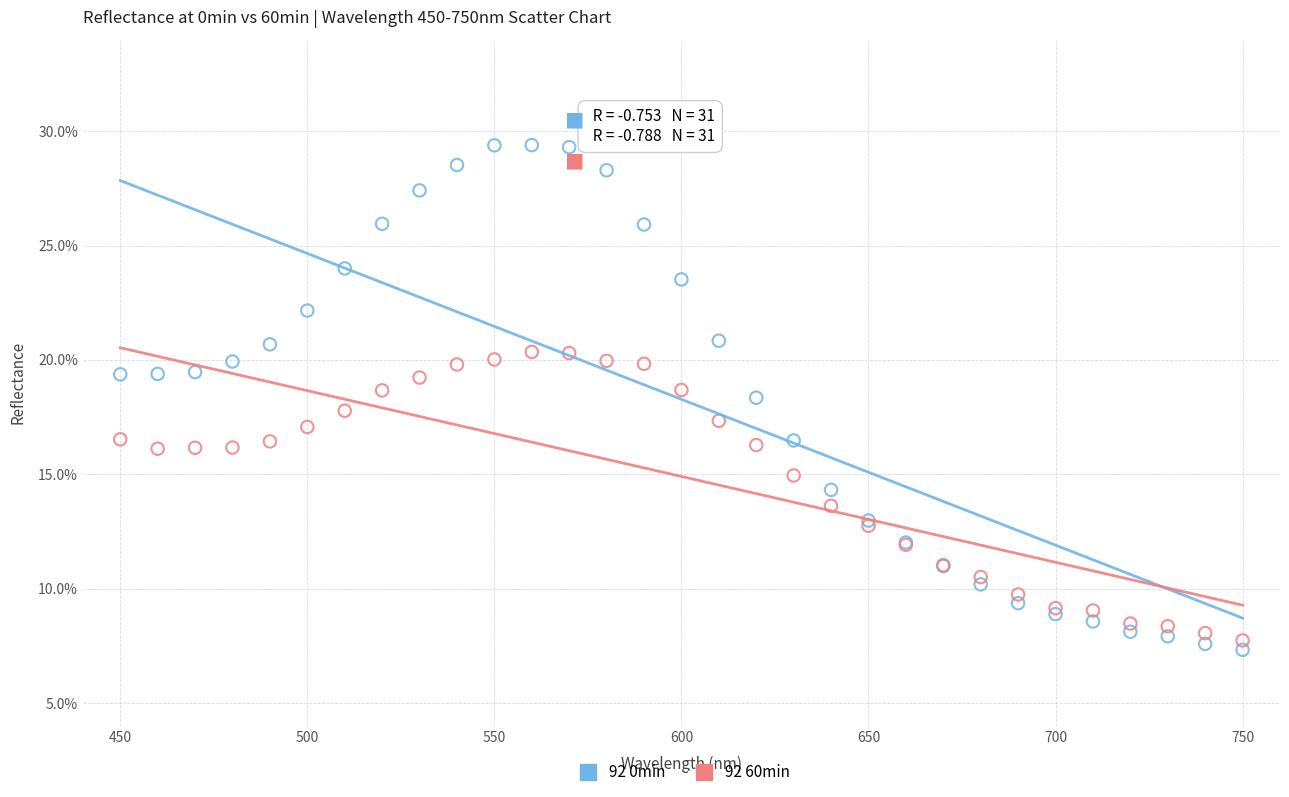

What are all the series names shown in the legend?

92 0min, 92 60min